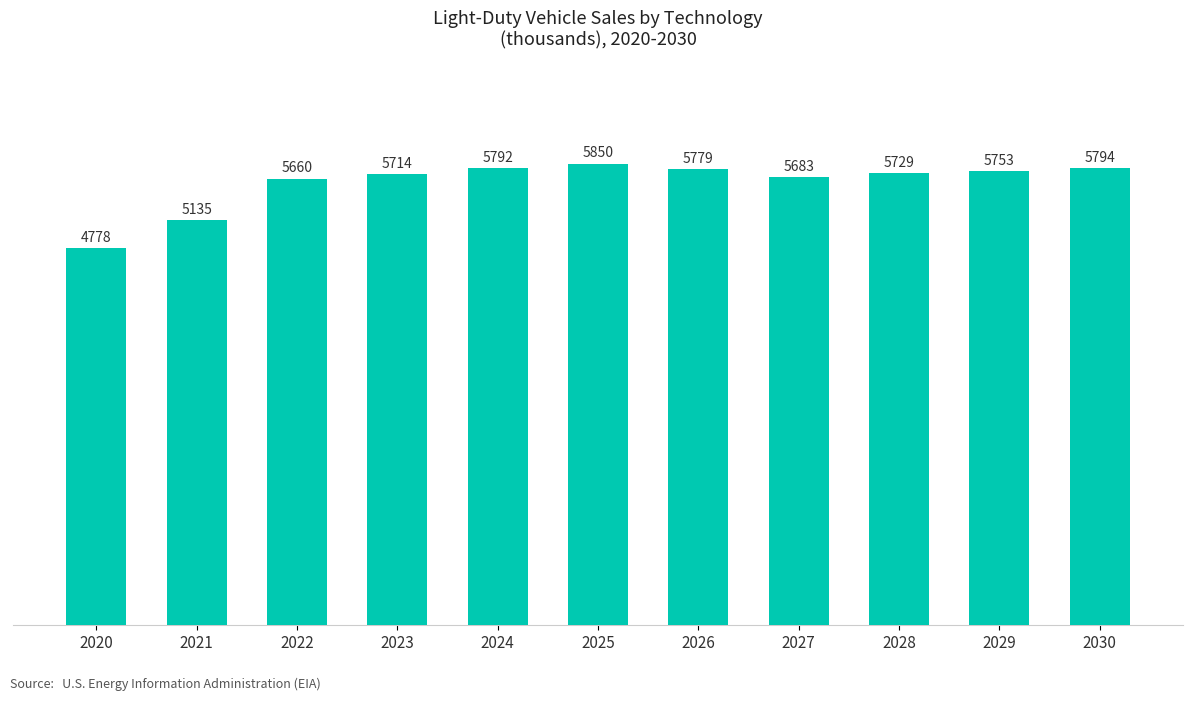

What is the difference between the values at 2025 and 2024?

57.1